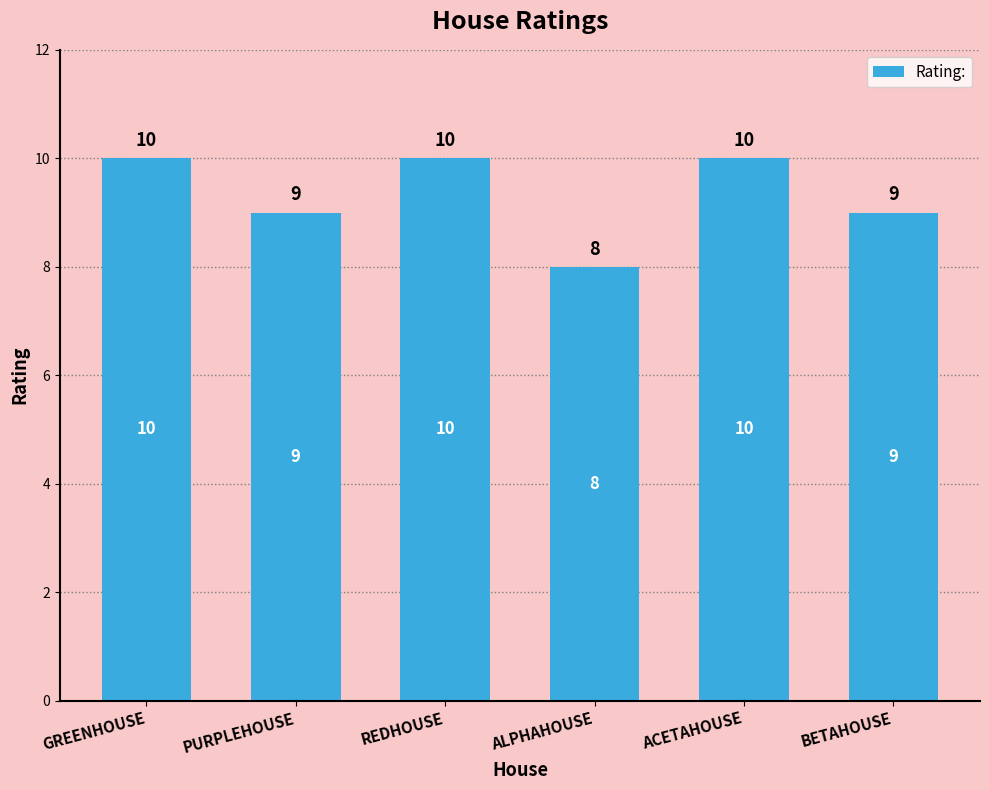

Count the values in the range 9 to 10.

5